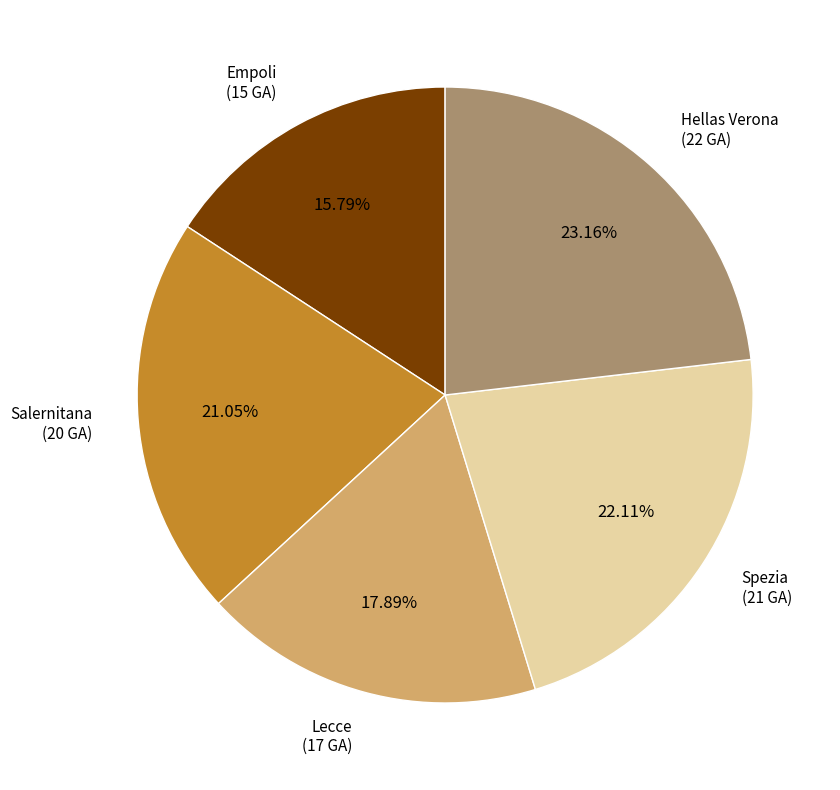

Which slice is the smallest?

Empoli